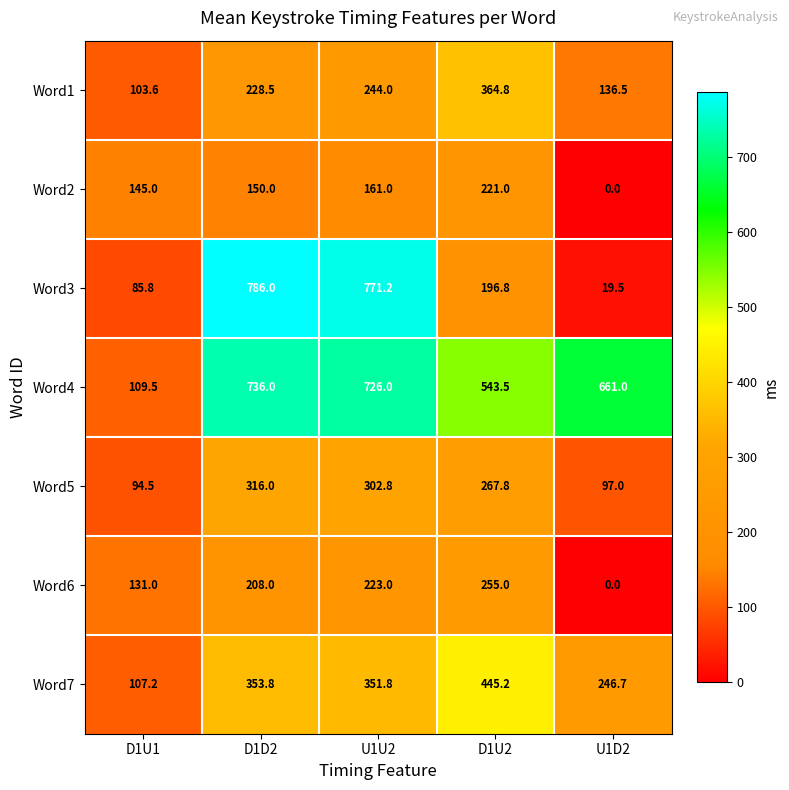

At which label does Word1 reach its peak?

D1U2